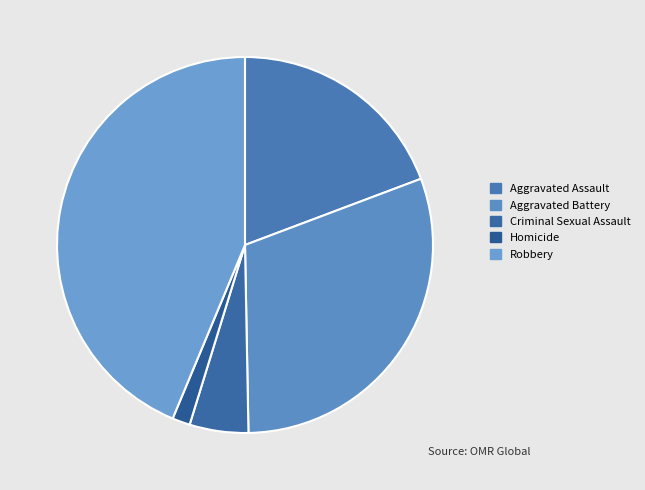

What percentage is the Robbery slice, to the nearest percent?

44%